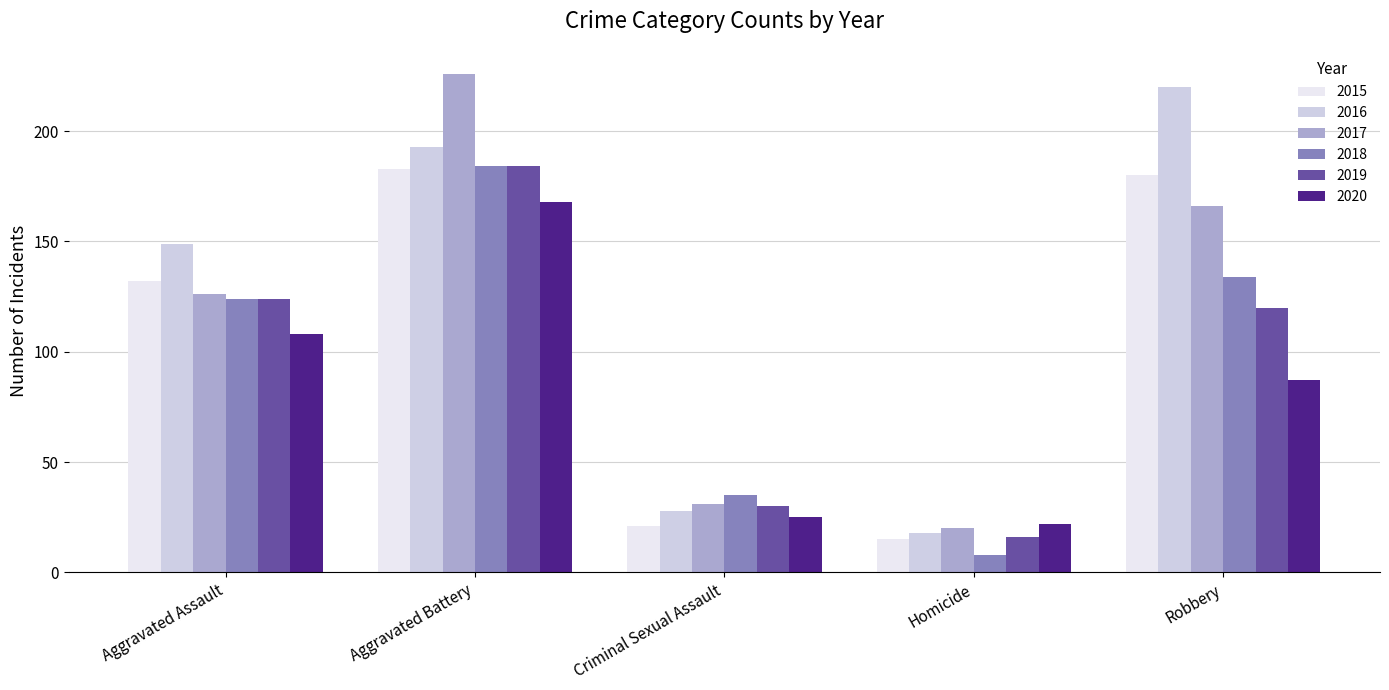

Which series has the widest spread of values?

2017